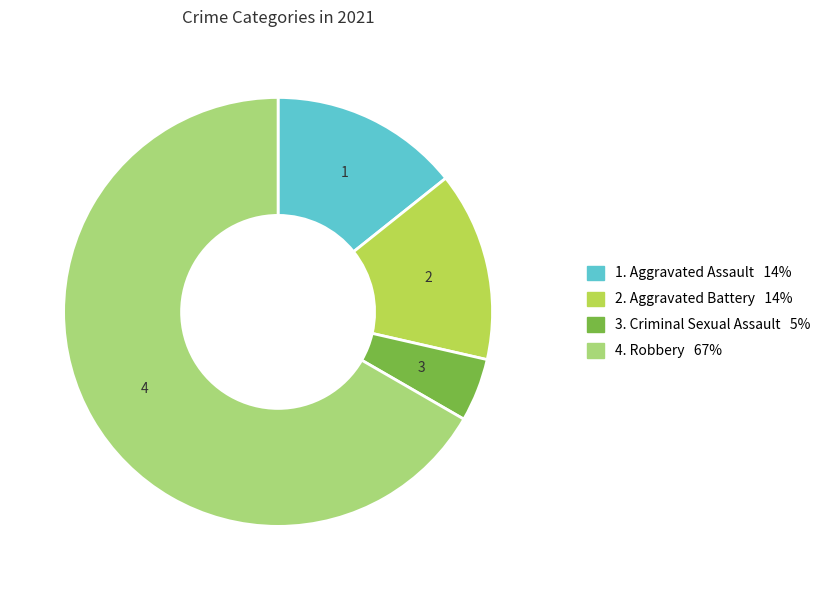

Is there a majority slice in this chart?

Yes